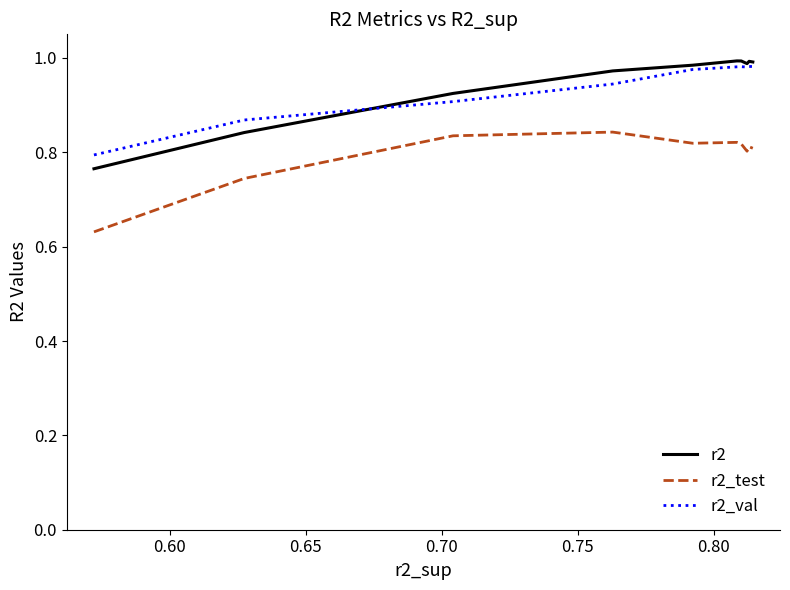

True or false: r2_val and r2_test cross at least once.

False